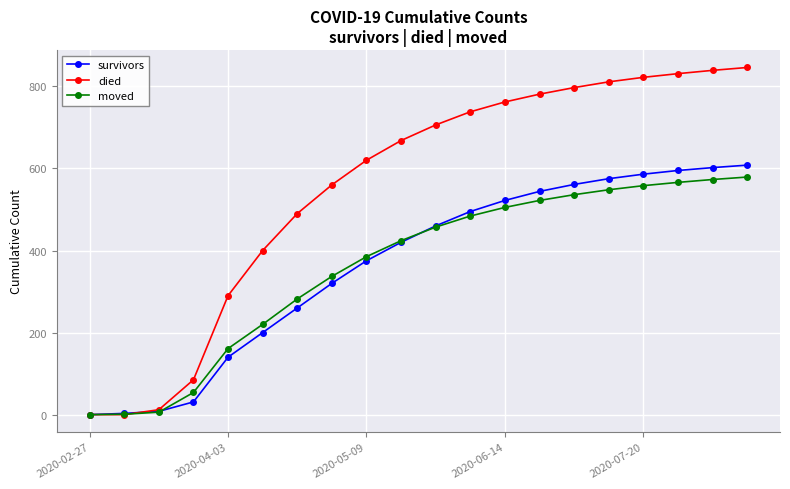

Is this an area chart (filled region under the line)?

No